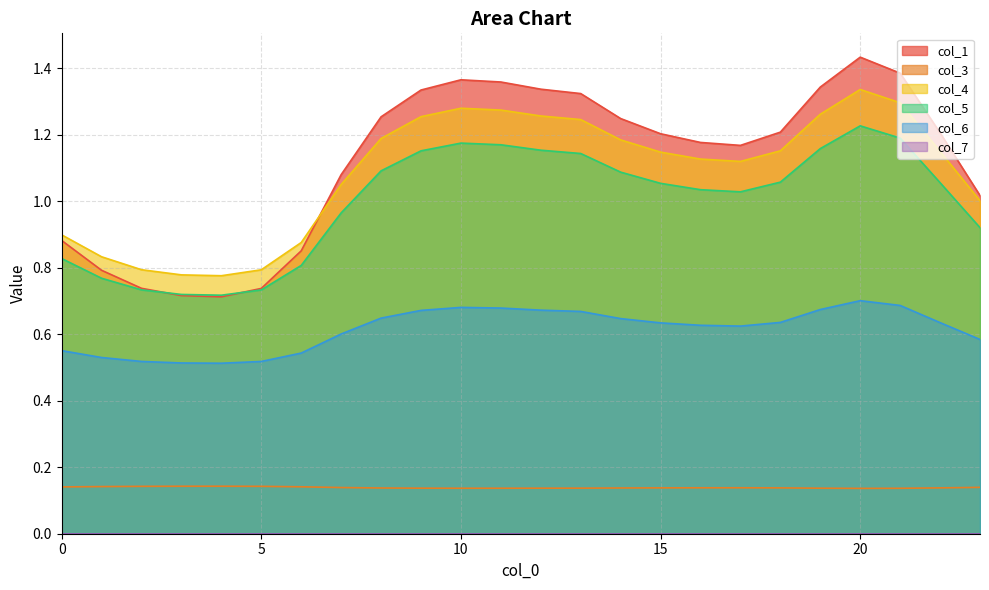

What is the value of the col_1 point at the 18th from the left?

1.2